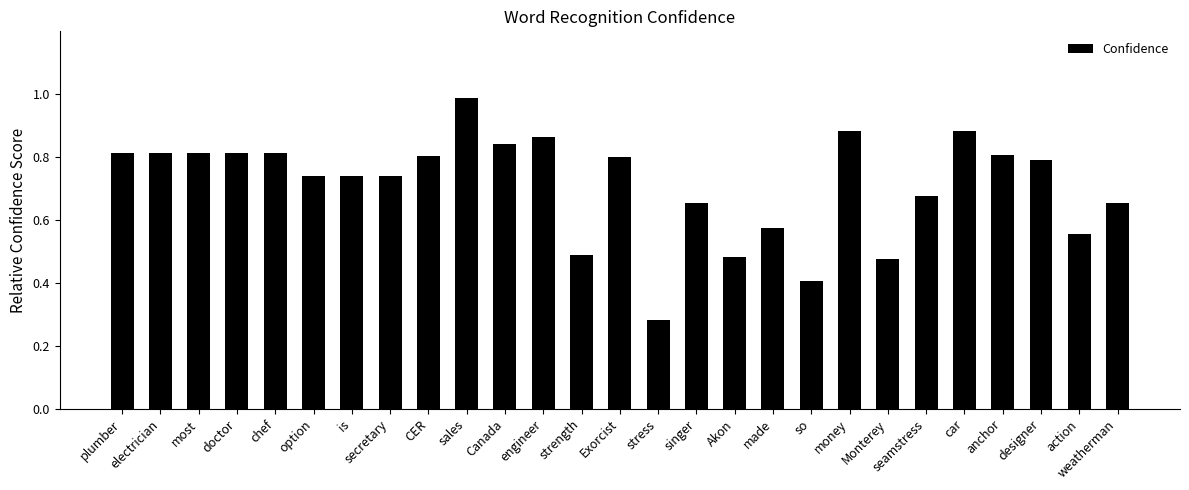

Between most and designer, which is larger?

most